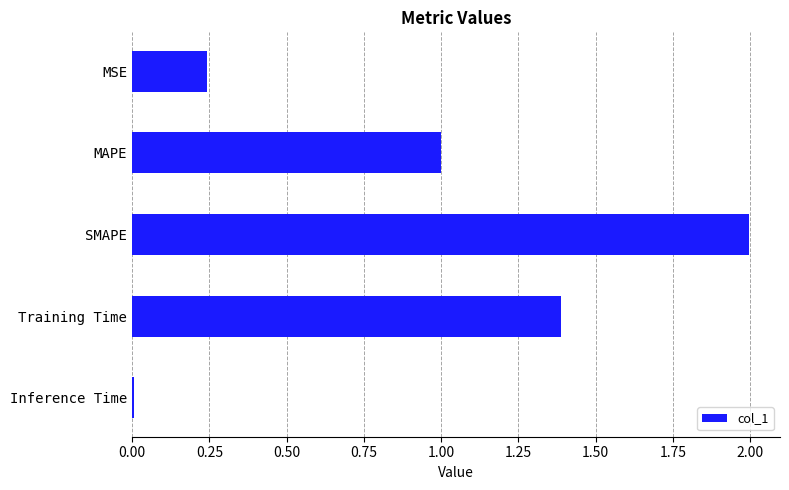

List the labels in order of value, largest first.

SMAPE, Training Time, MAPE, MSE, Inference Time